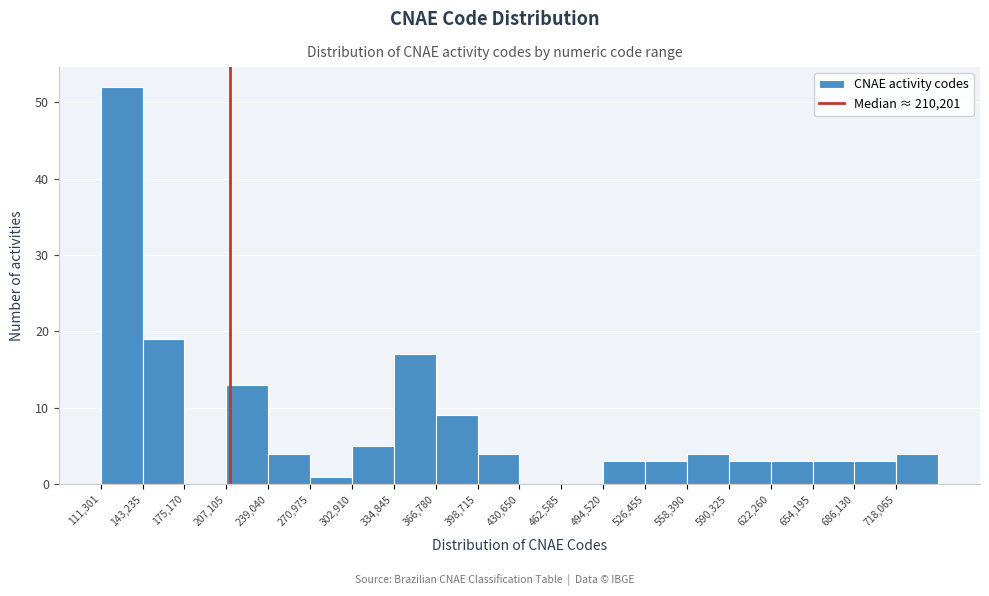

What is the height of the bar covering 655000 to 685000 on the x-axis? Neither the bar edges nor the heights are printed on the chart, so give them approximately, as read against the axes.

3